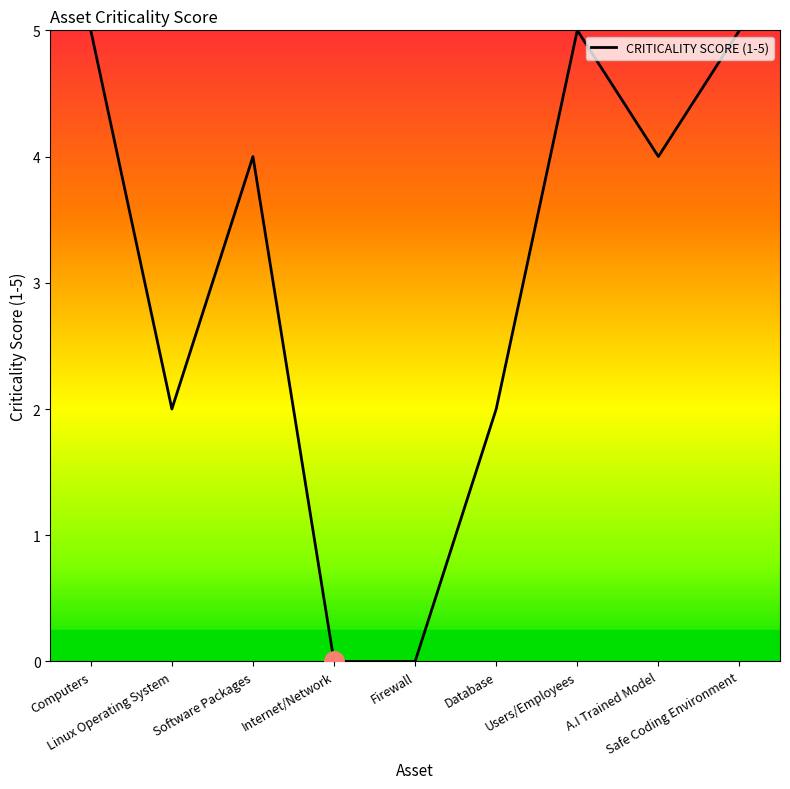

What is the difference between the values at Safe Coding Environment and A.I Trained Model?

1